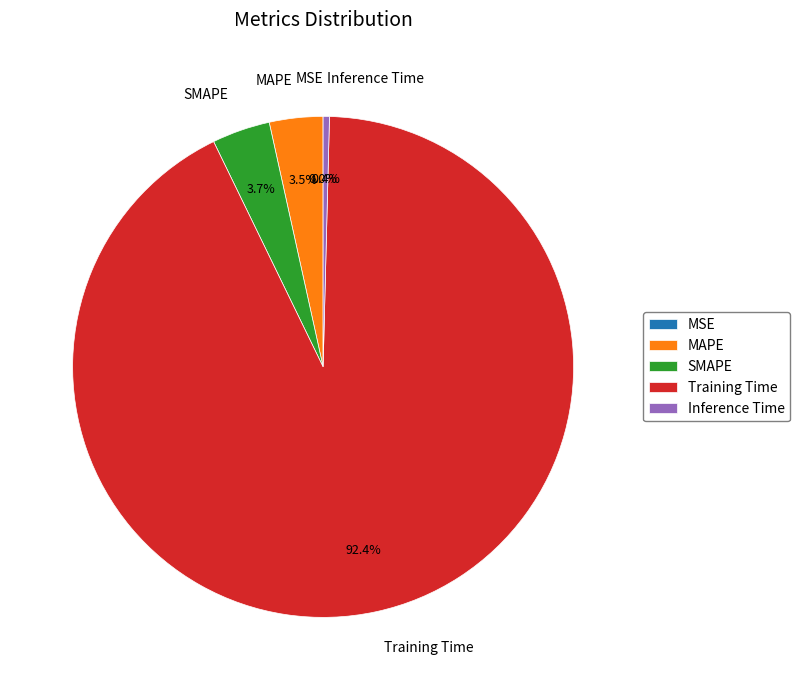

Which slice is the largest?

Training Time